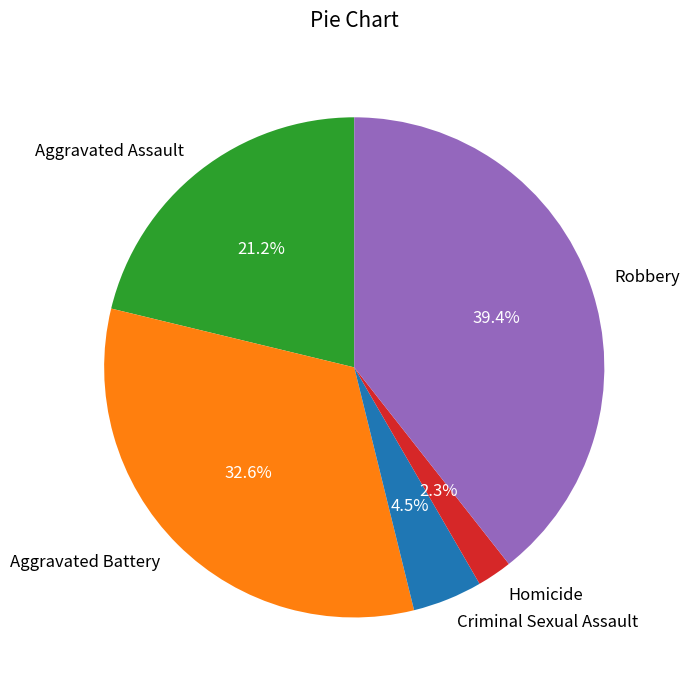

Does Aggravated Assault account for over 50% of the chart?

No